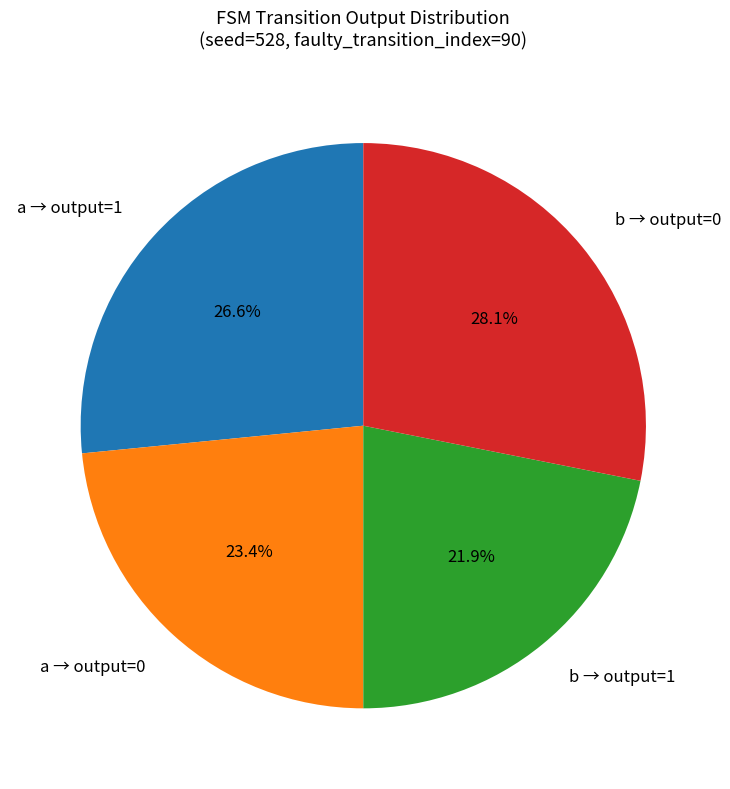

Is there any slice that represents more than half of the pie?

No